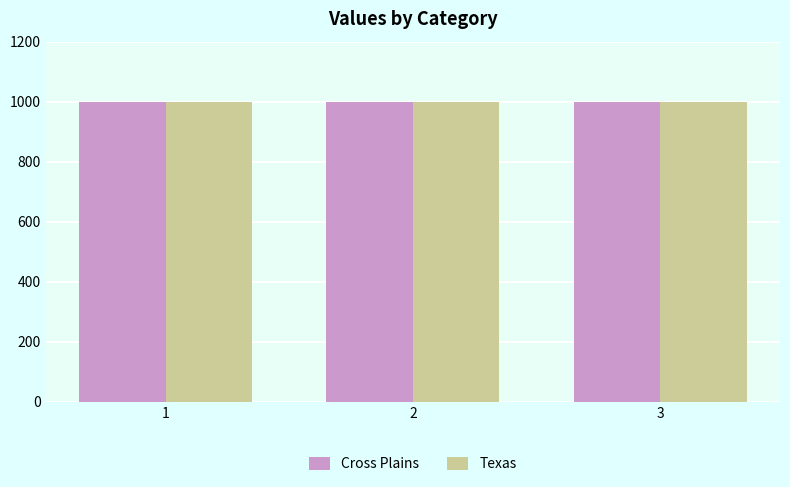

How many bars are there in each group?

2